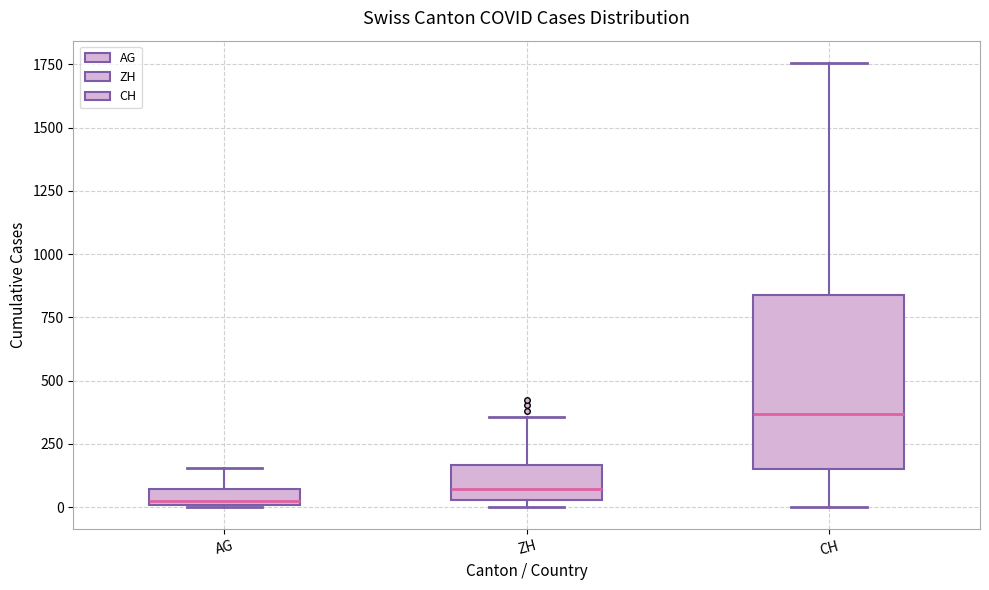

Where is the lower edge of the box for AG on the y-axis? The values are not printed on the chart, so give them approximately, as read against the axis.

0